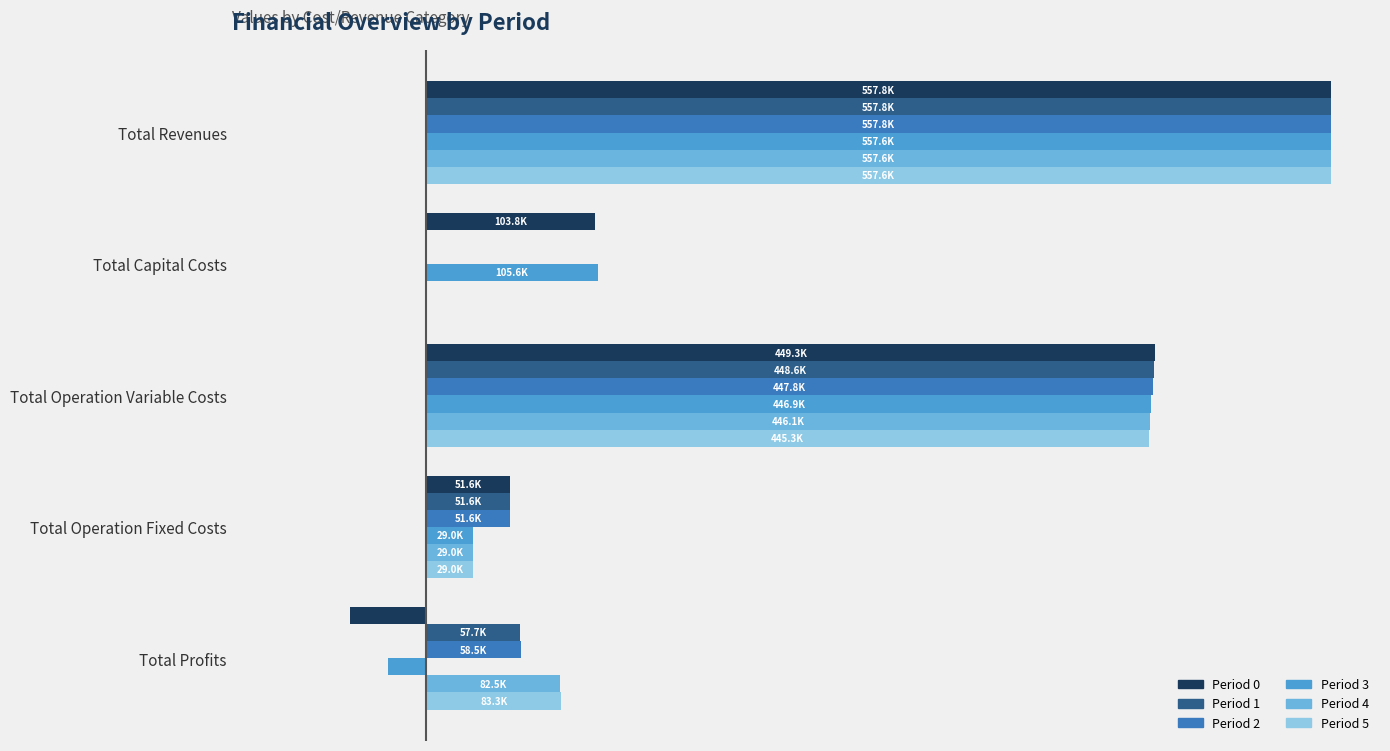

Reading right to left, transcribe all the data shown in this chart.

Period 0: -46921.2	51563.6	449330.8	103840.0	557813.2
Period 1: 57698.8	51563.6	448550.7	0.0	557813.2
Period 2: 58480.0	51563.6	447769.6	0.0	557813.2
Period 3: -23875.0	29033.1	446891.0	105600.0	557649.1
Period 4: 82508.1	29033.1	446107.9	0.0	557649.1
Period 5: 83292.3	29033.1	445323.7	0.0	557649.1